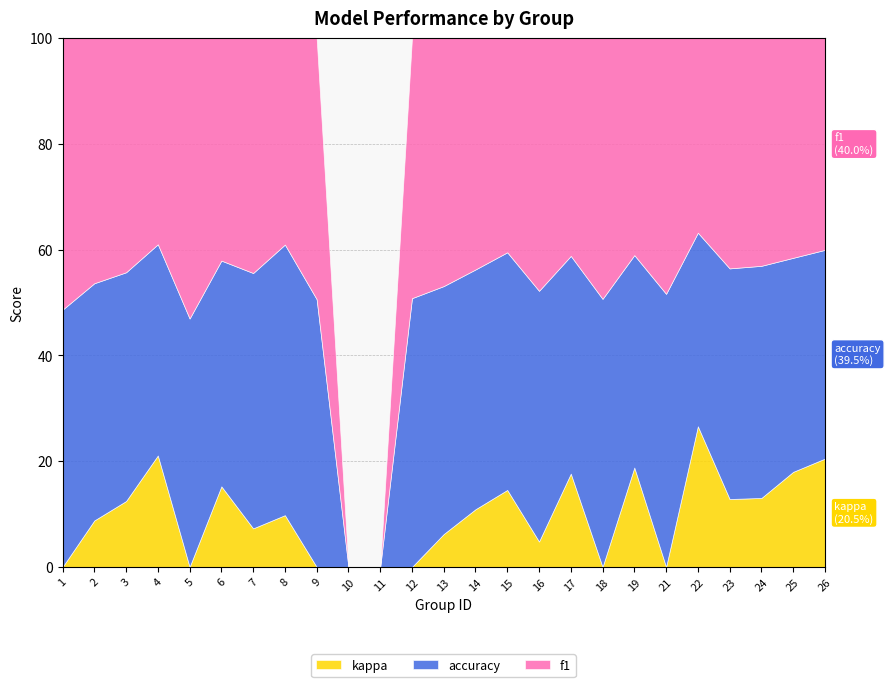

What is the value of the f1 point at the 24th from the left?

0.7